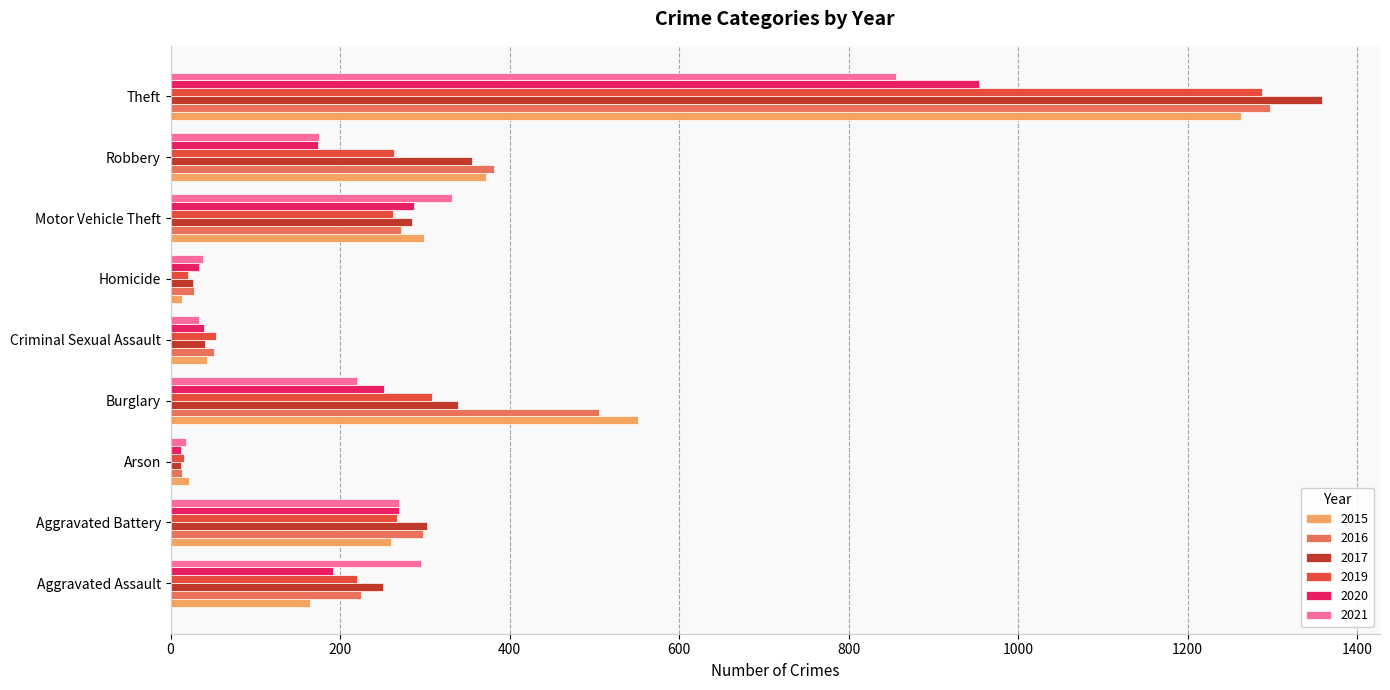

What is the highest value of the 2021 series?

856